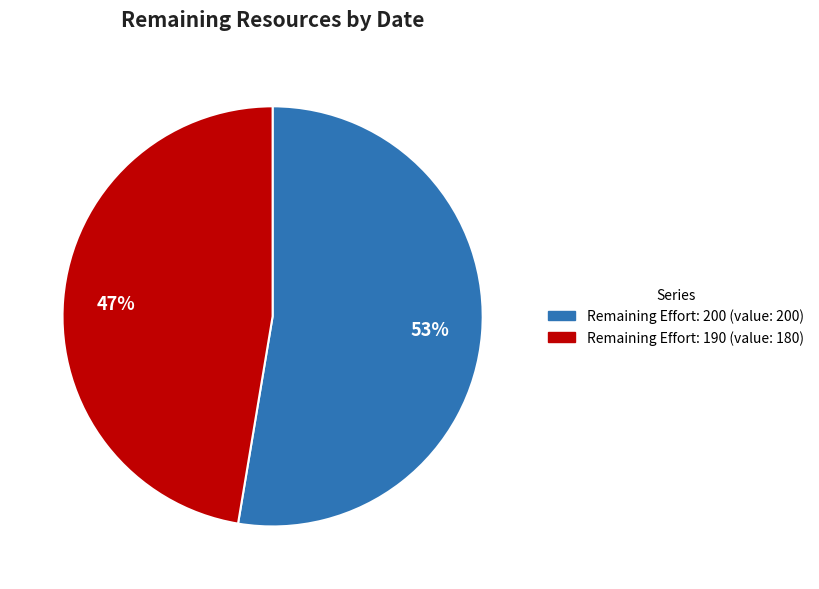

Combined, do Remaining Effort: 190 and Remaining Effort: 200 account for over 50%?

Yes